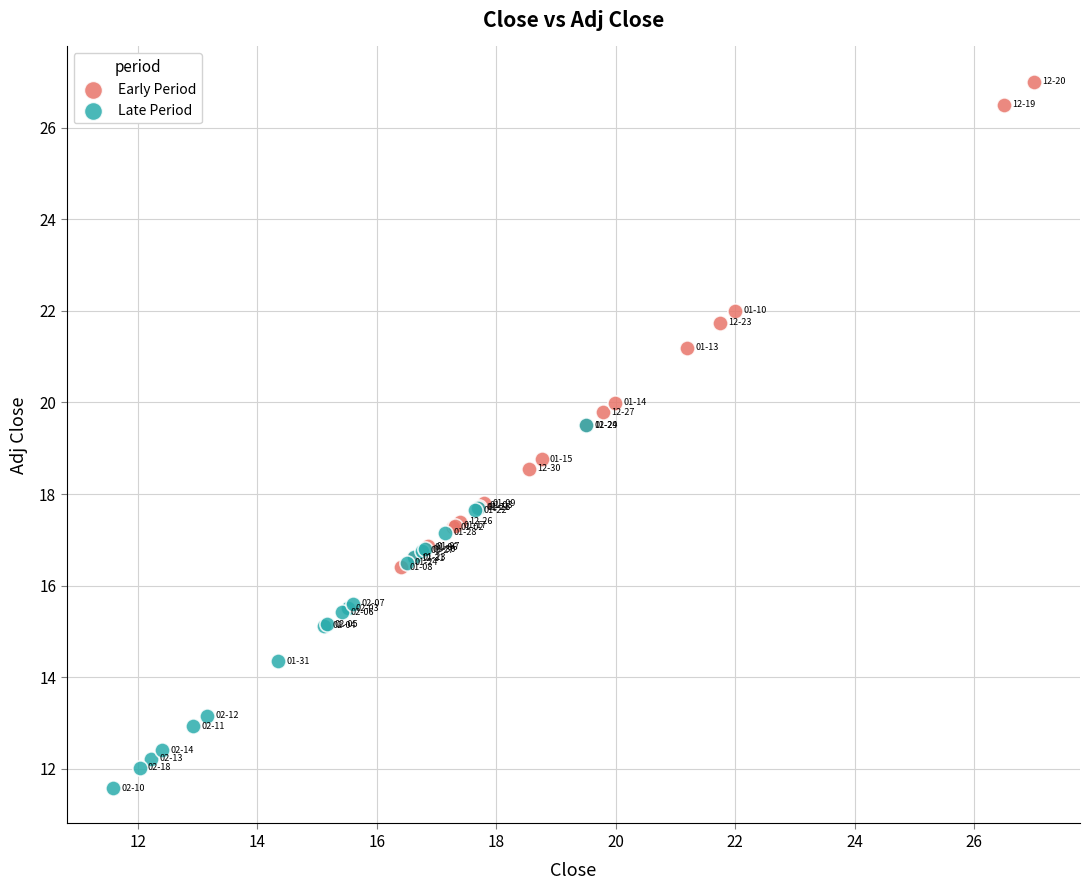

What are all the series names shown in the legend?

Early Period, Late Period